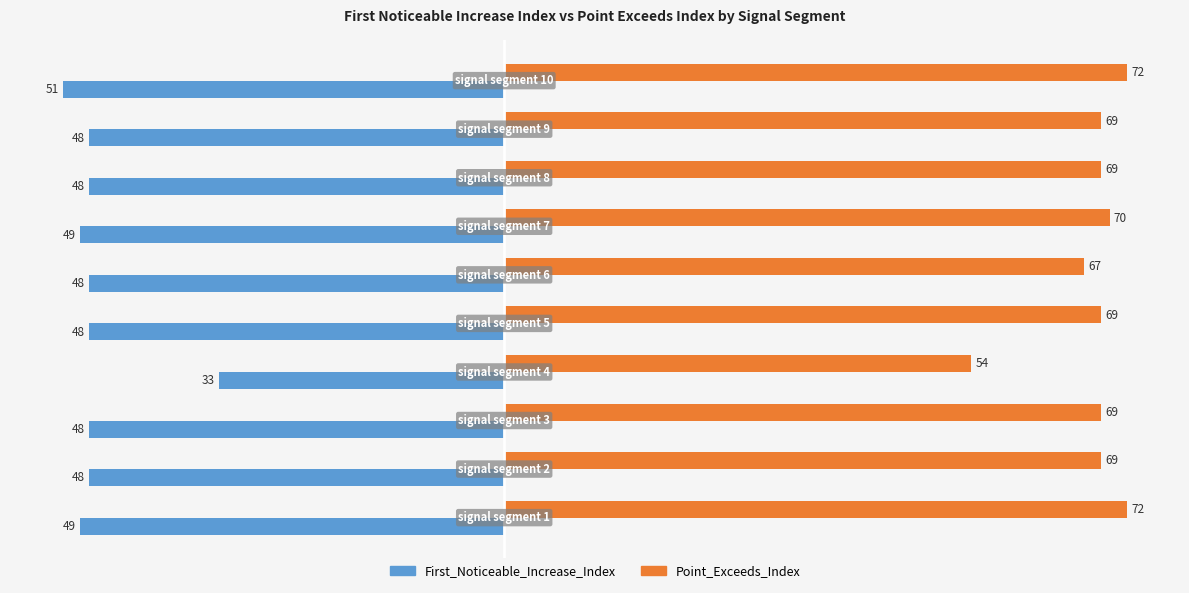

What is the smallest value displayed?

-51